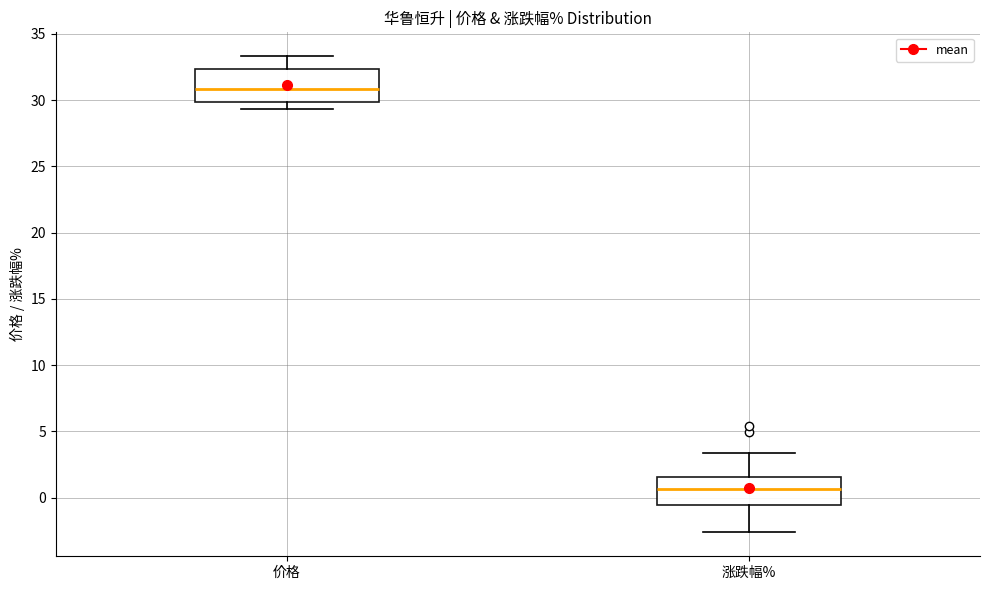

Where is the upper edge of the box for 价格 on the y-axis? The values are not printed on the chart, so give them approximately, as read against the axis.

32.5